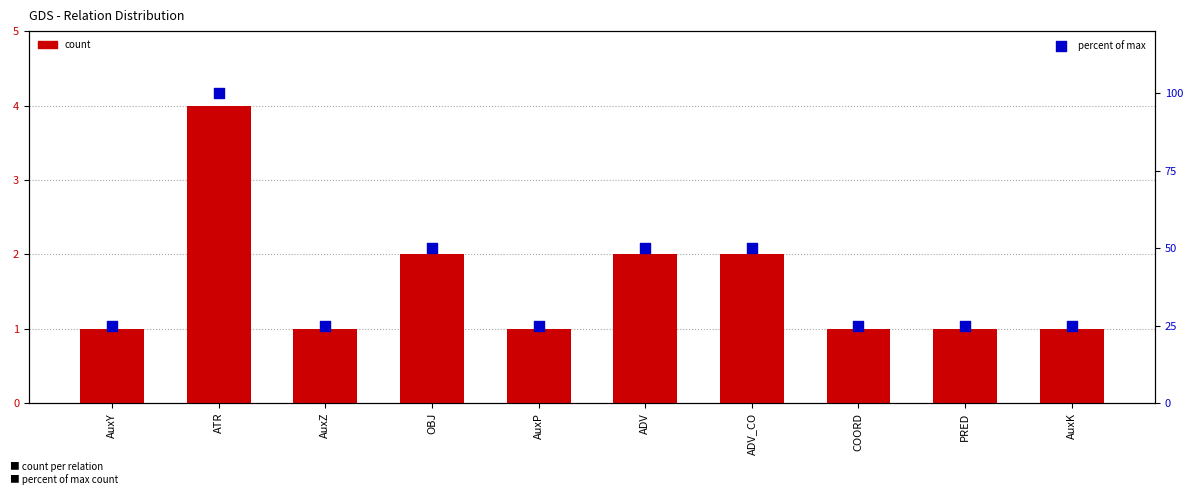

Is the value of count at AuxK greater than the value of percent of max at COORD?

No